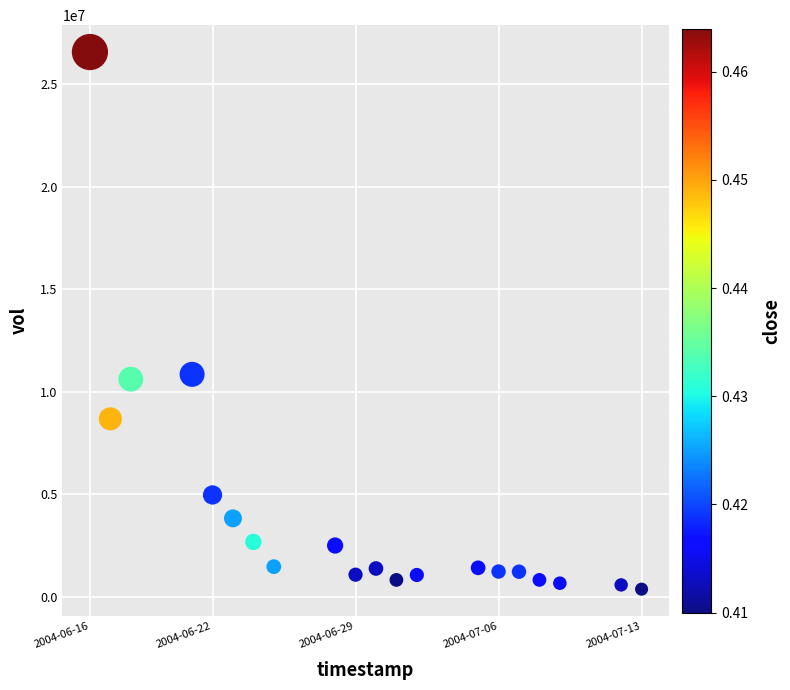

What is the range of Y values (max minus min)?

26193817